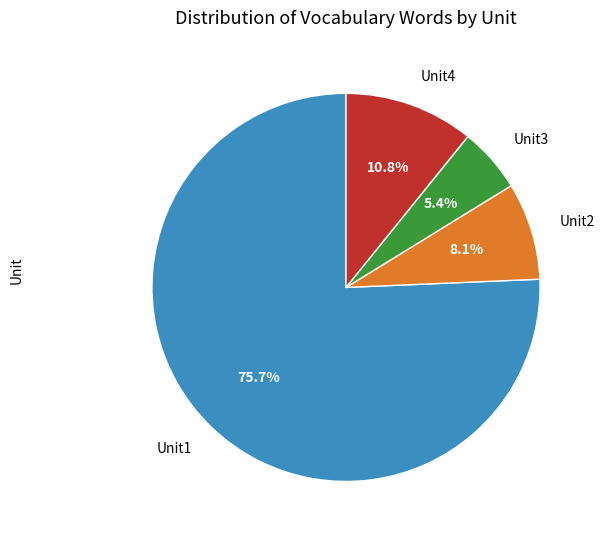

Does any single category account for the majority?

Yes